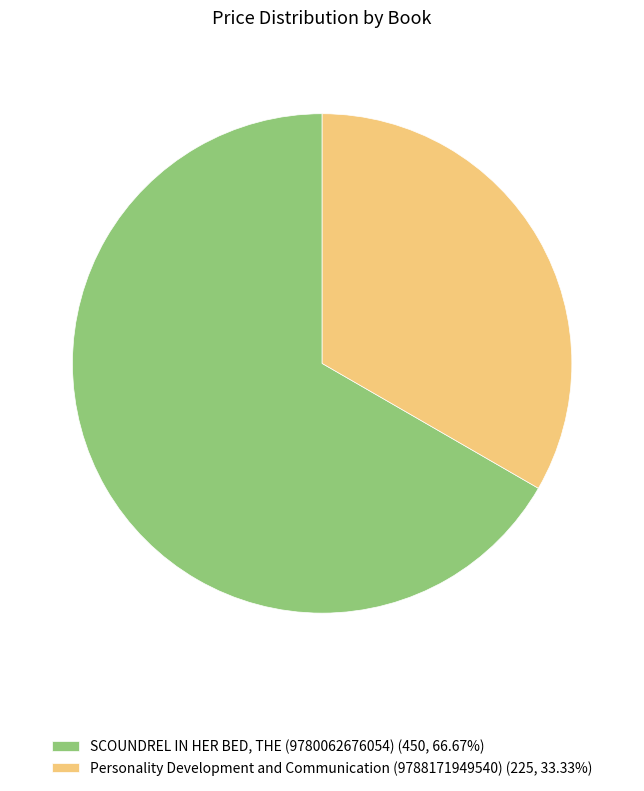

Which slice represents more than half of the pie?

SCOUNDREL IN HER BED, THE (9780062676054)